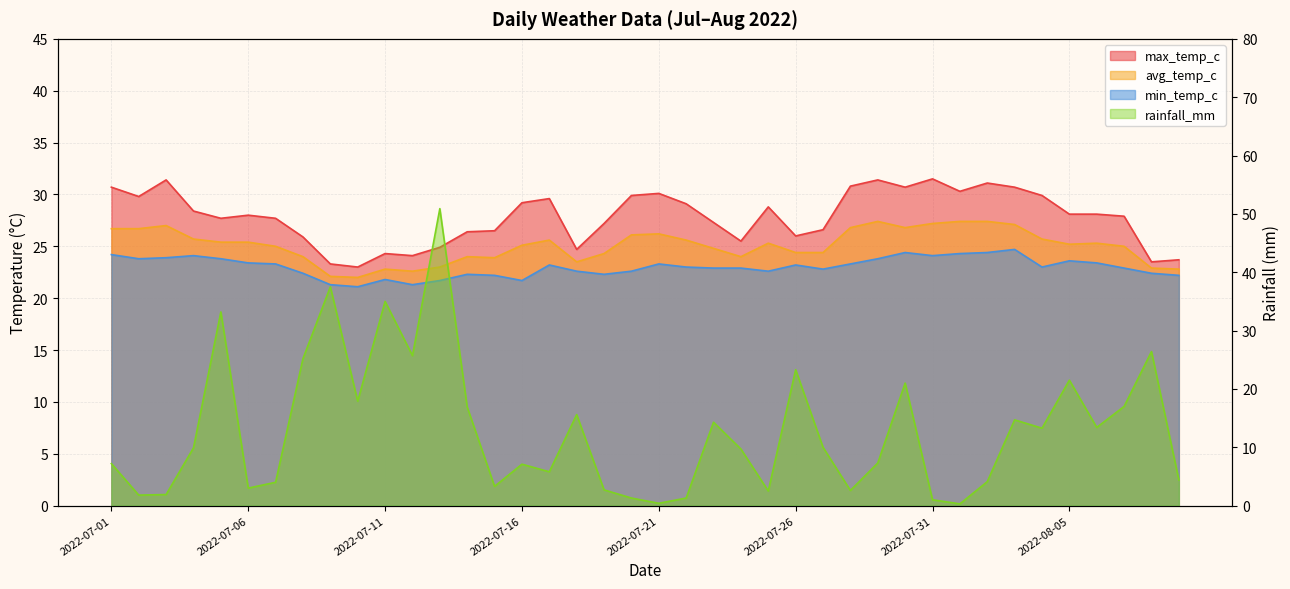

How many times do max_temp_c and rainfall_mm cross each other?

8